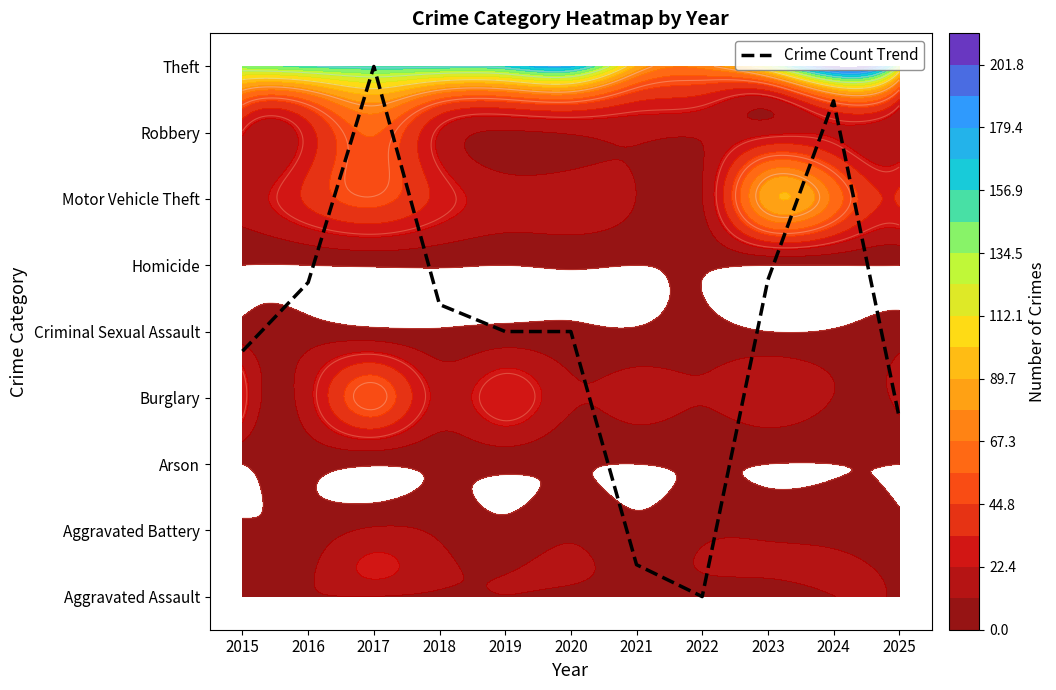

Which has a higher value, 2023 or 2021?

2023